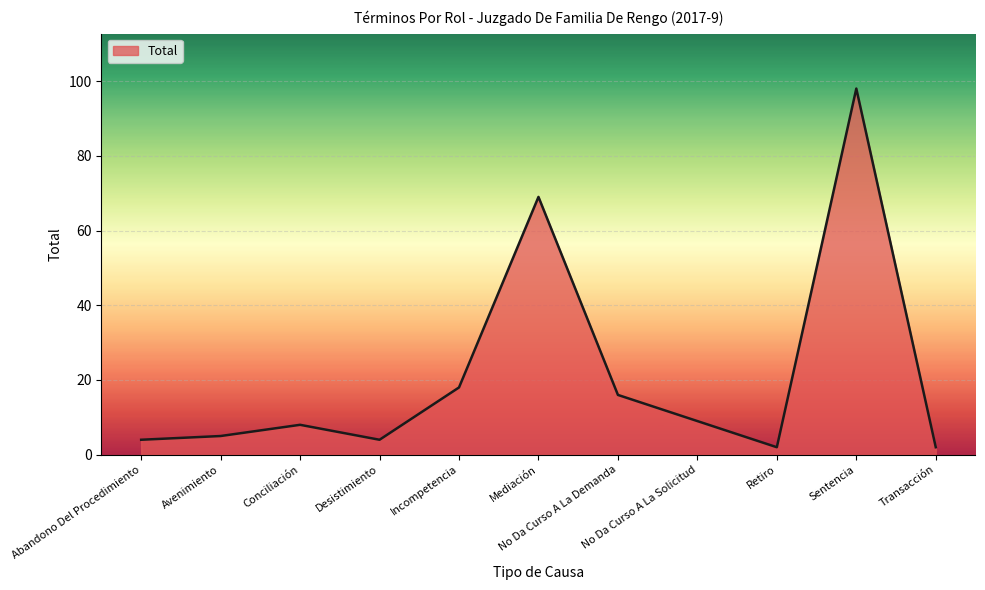

What value does the data have at Sentencia, to the nearest 10?

100